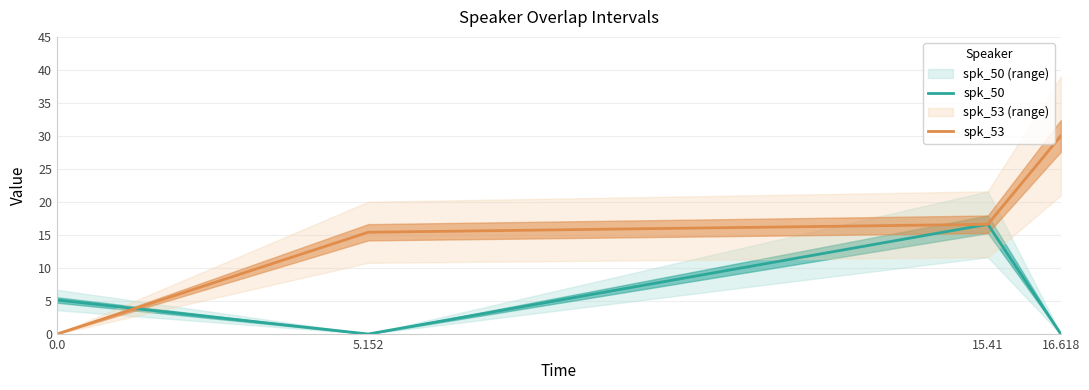

What is the difference between the spk_50 values at 16.618 and 15.41?

16.6